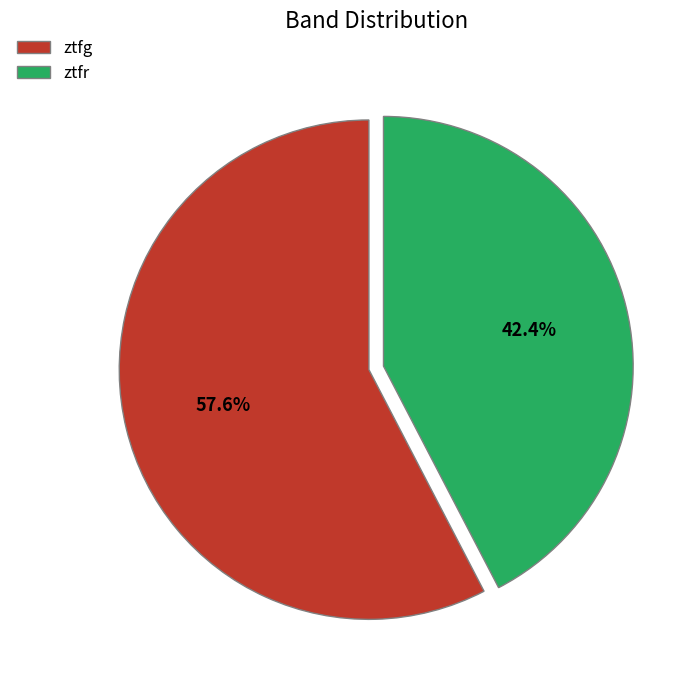

What percentage is the ztfg slice, to the nearest percent?

58%